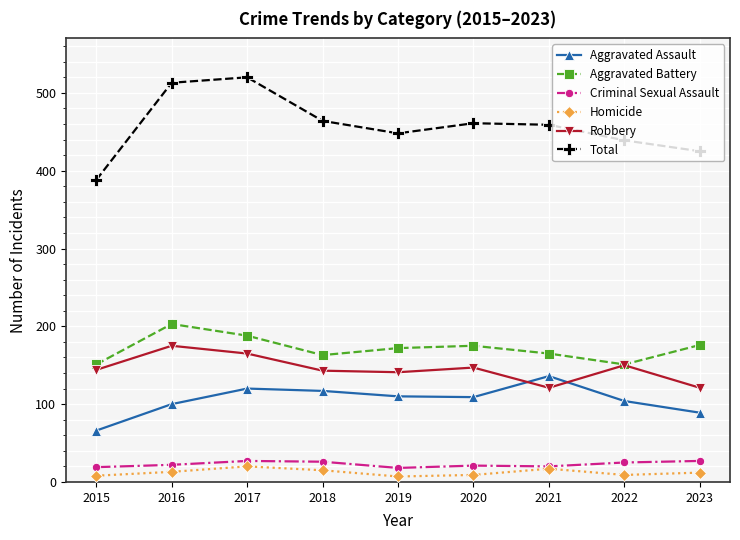

Which series has the largest range (max minus min)?

Total